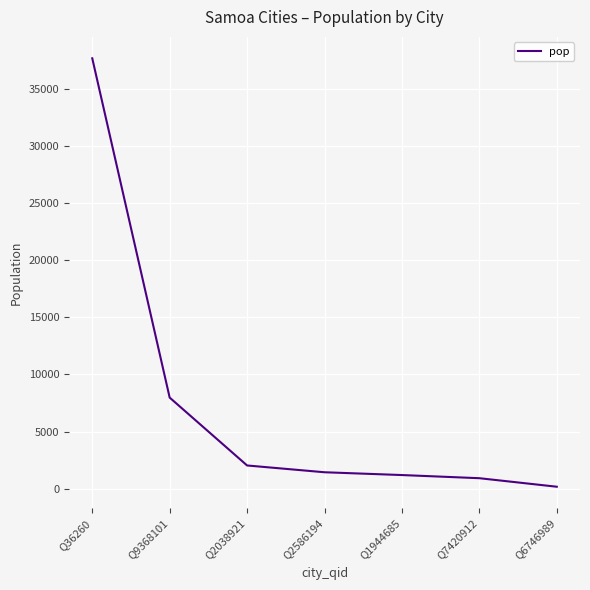

What is the average value?

7341